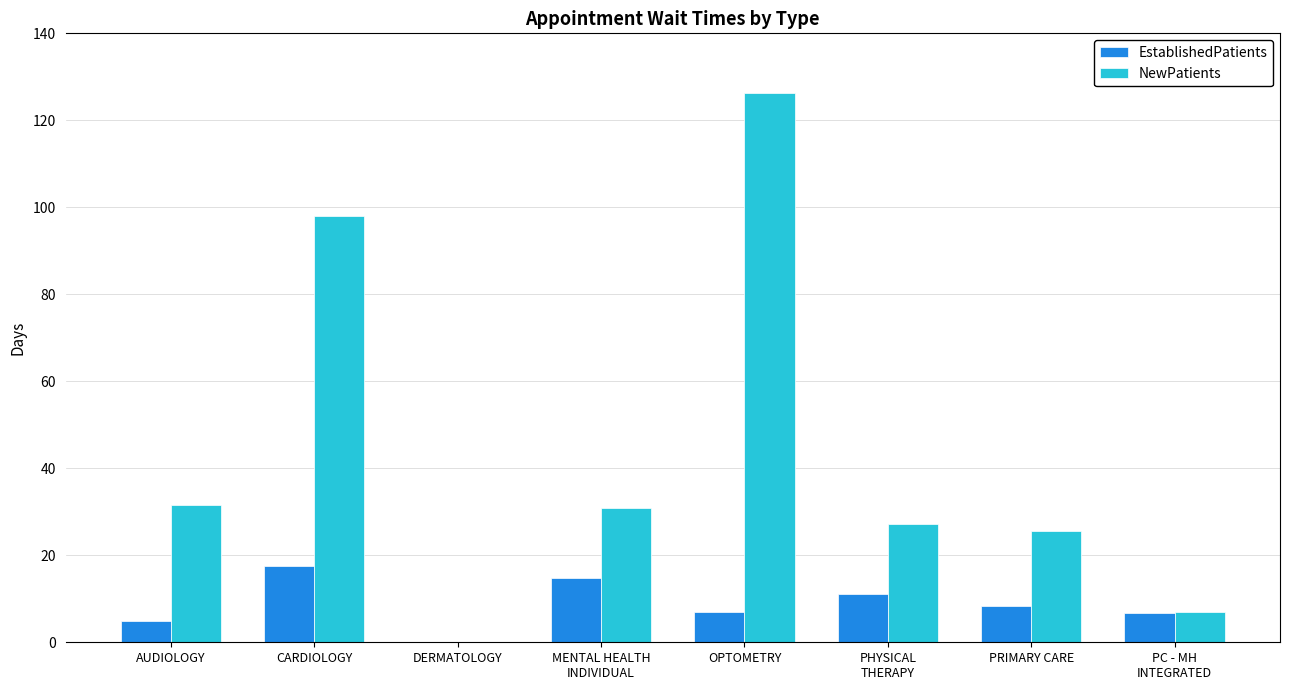

Which category has the highest value in the EstablishedPatients series?

CARDIOLOGY